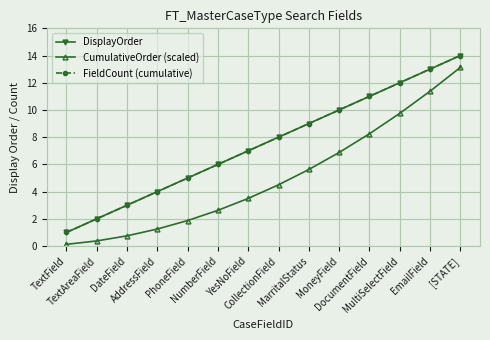

Is this an area chart (filled region under the line)?

No